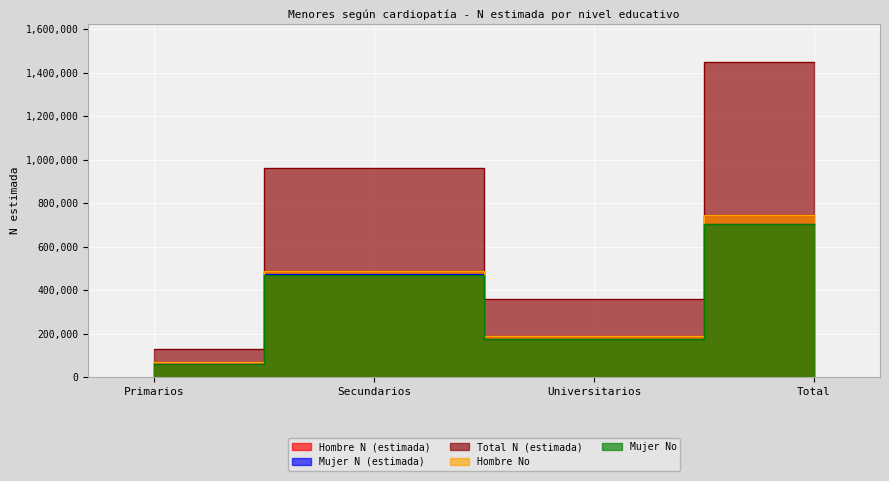

Between Primarios and Universitarios, which series saw the biggest shift?

Total N (estimada)